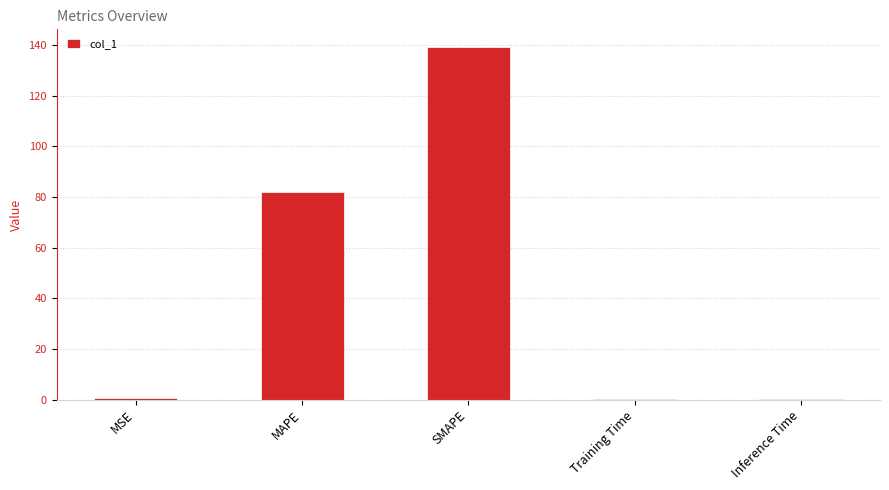

The value at SMAPE is 139.2. True or false?

True